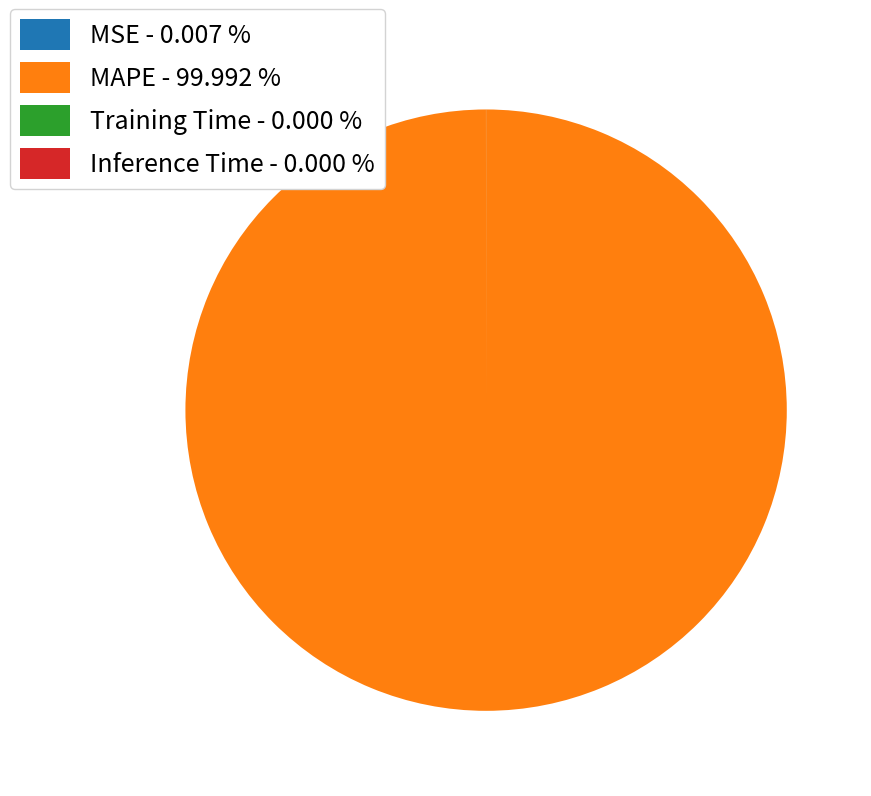

Is there any slice that represents more than half of the pie?

Yes